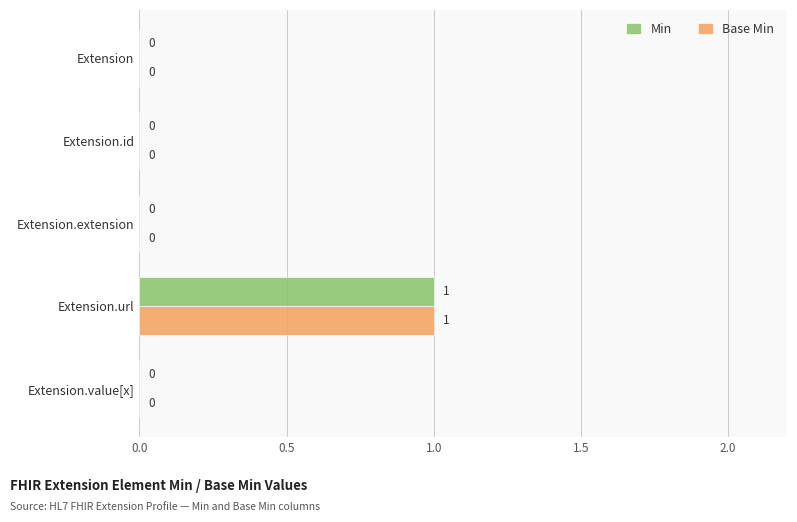

What is the sum of all Min values?

1